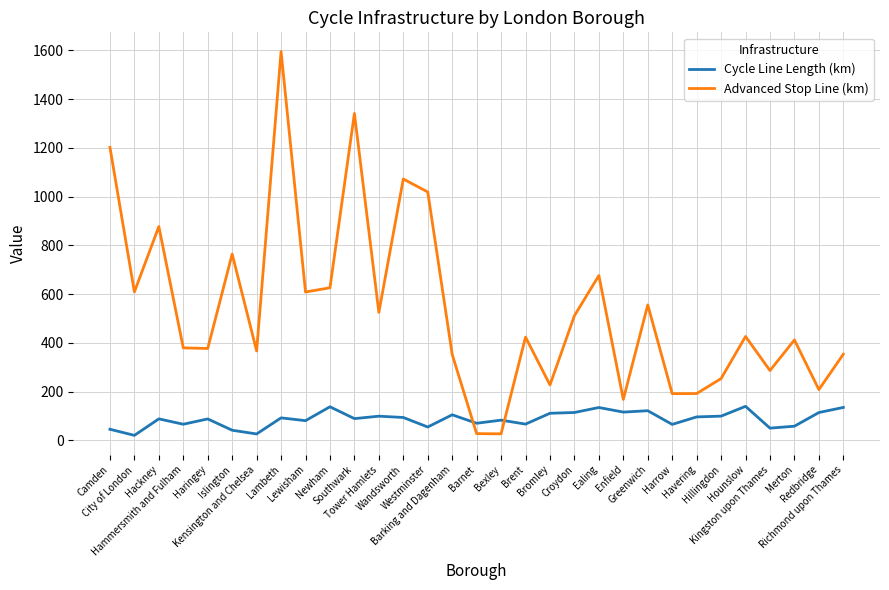

What is the maximum value shown in the chart?

1595.8